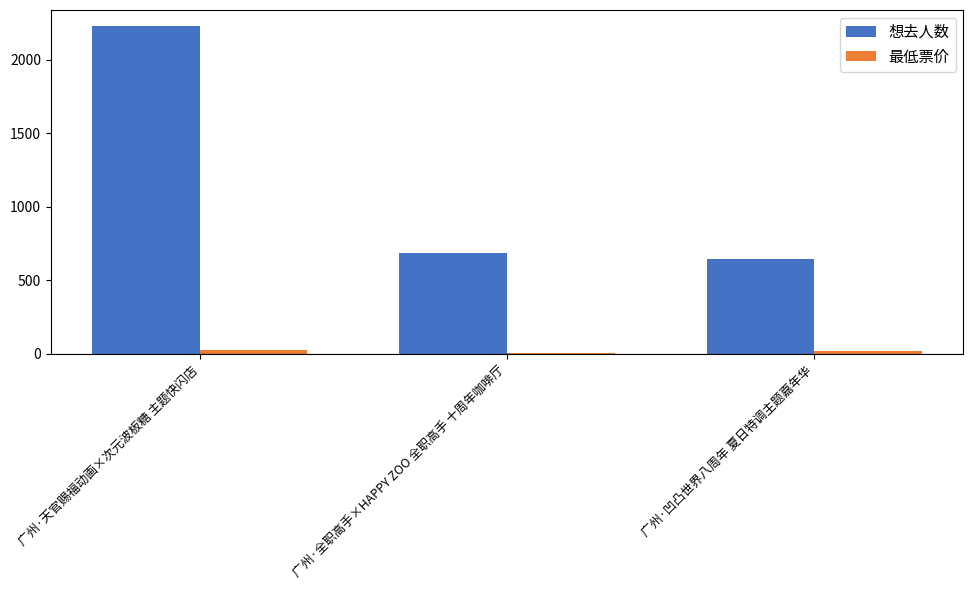

Reading right to left, list all the values displayed in this chart.

想去人数: 广州·凹凸世界八周年 夏日特调主题嘉年华=647	广州·全职高手×HAPPY ZOO 全职高手 十周年咖啡厅=684	广州·天官赐福动画×次元波板糖 主题快闪店=2227
最低票价: 广州·凹凸世界八周年 夏日特调主题嘉年华=20	广州·全职高手×HAPPY ZOO 全职高手 十周年咖啡厅=10	广州·天官赐福动画×次元波板糖 主题快闪店=30